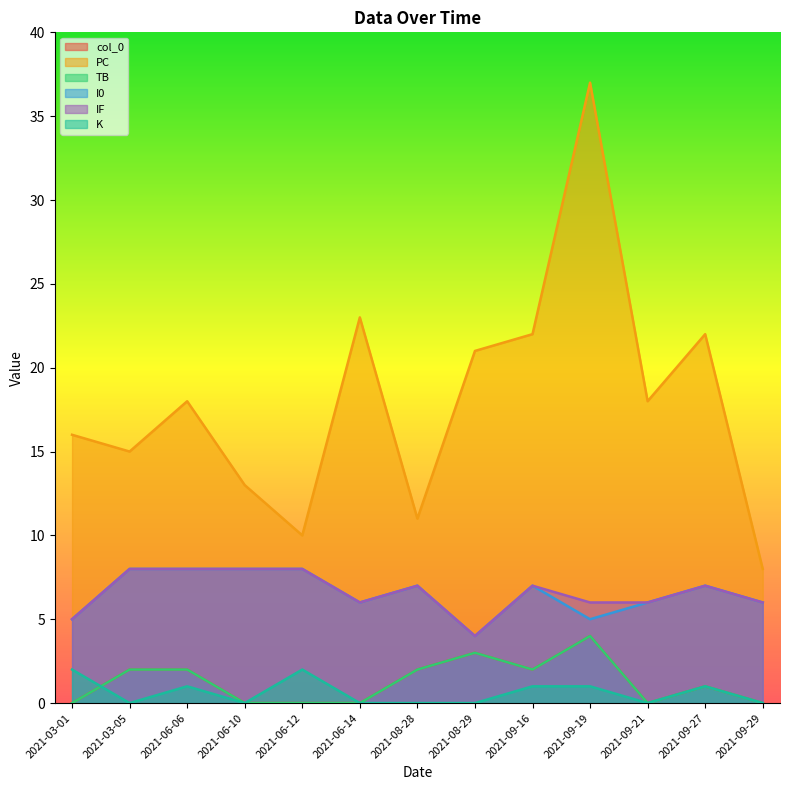

True or false: I0 and col_0 intersect in this chart.

False